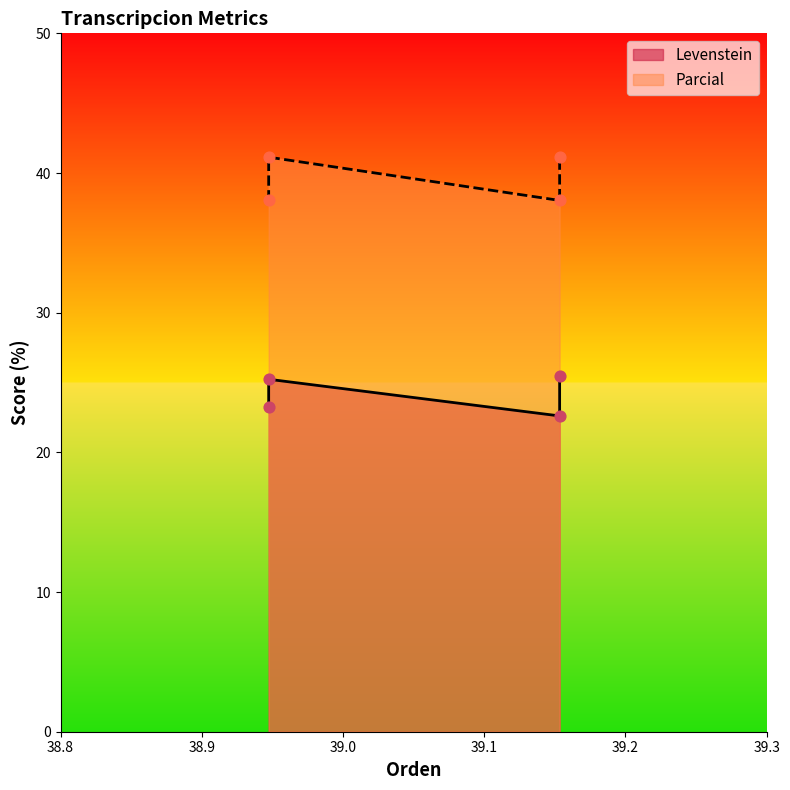

Is the value of Parcial at Dialectal greater than the value of Levenstein at Estandar_normalizada?

Yes